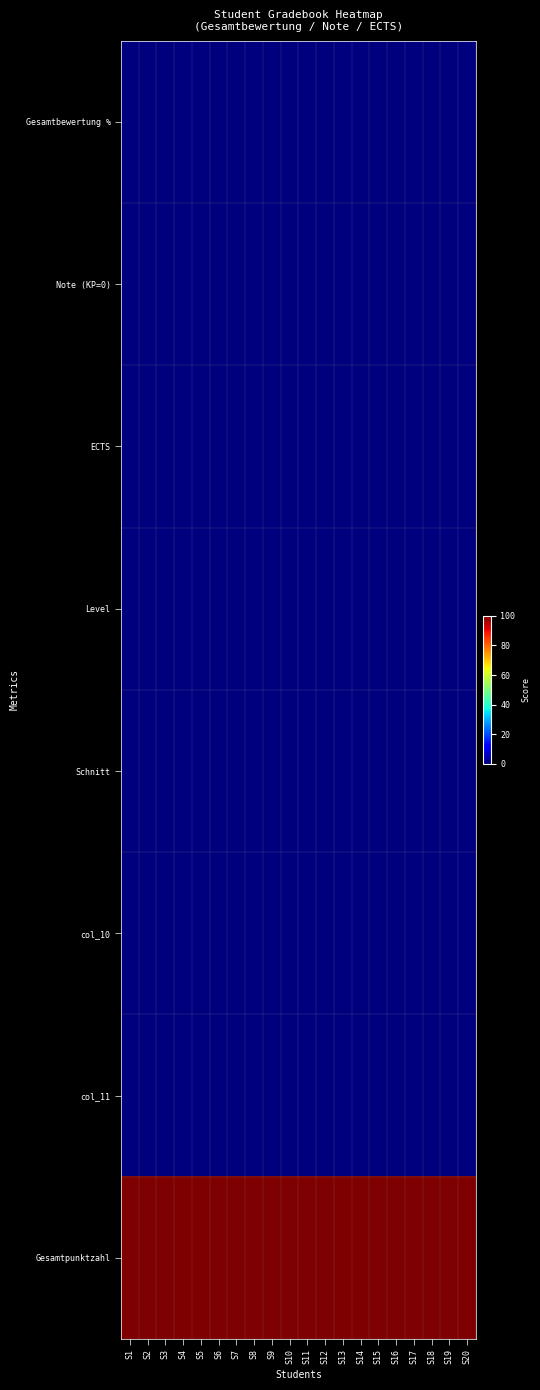

What is the difference between the highest and lowest values at S8?

100